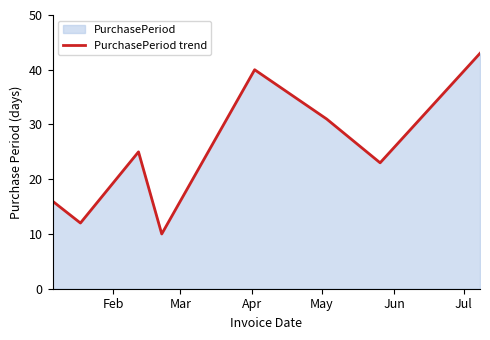

How many interior local peaks (higher than both neighbors) does the data have?

2